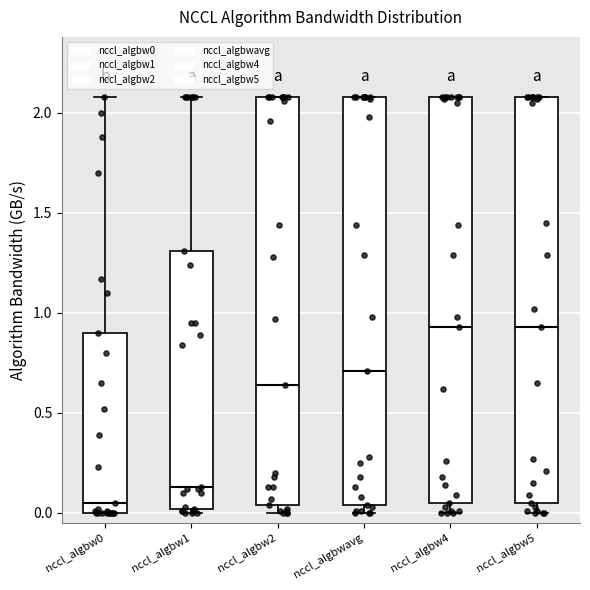

Which box's median line is the lowest?

nccl_algbw0